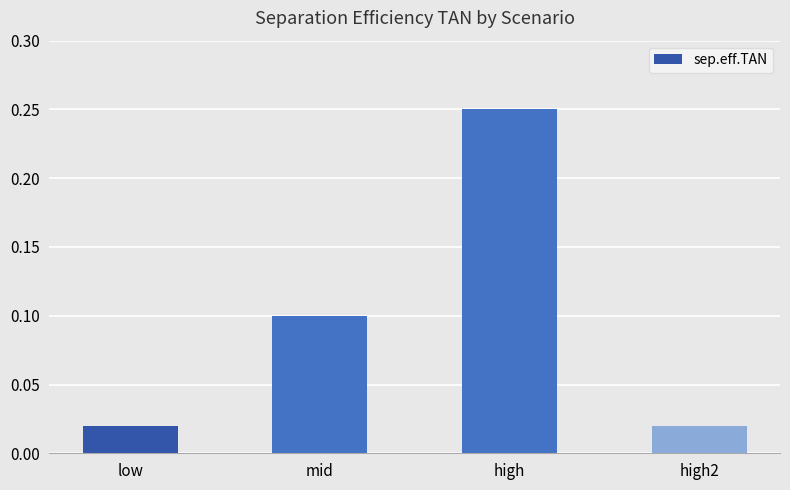

Count the number of categories in the chart.

4